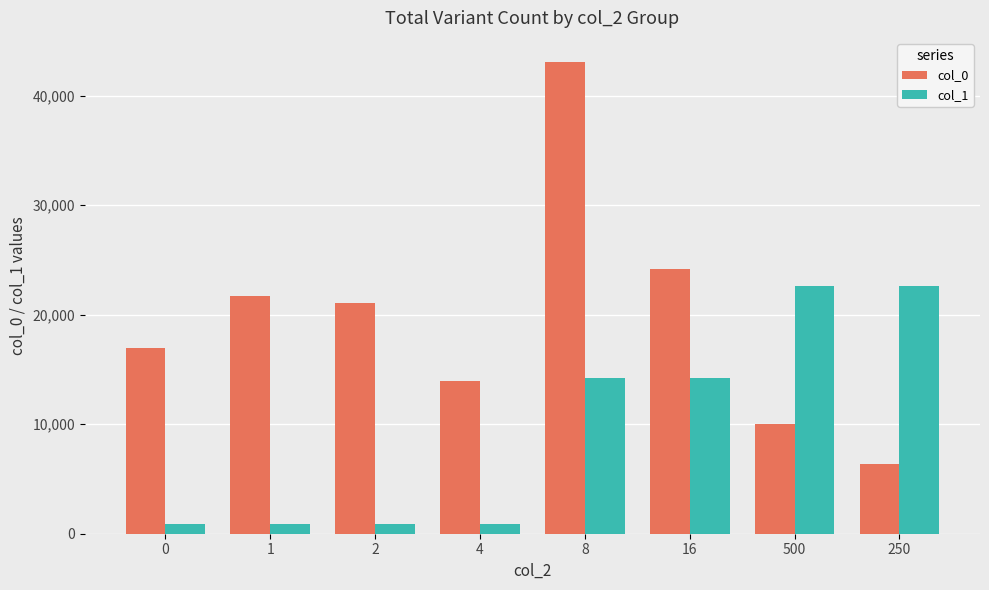

What is the value of the col_1 bar at the 6th from the left?

14247